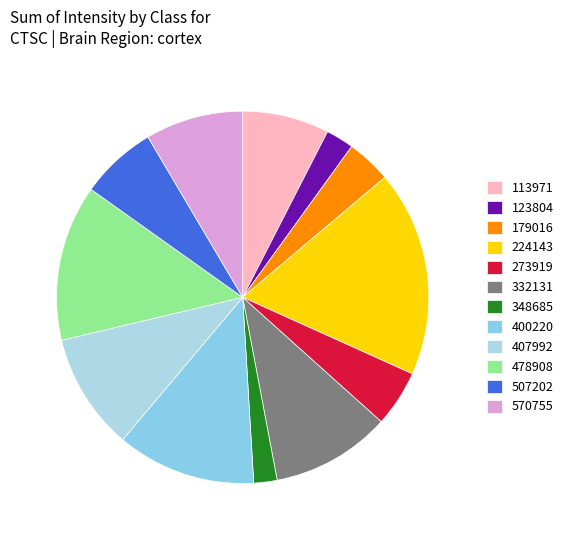

Which category has the smallest portion of the pie?

348685